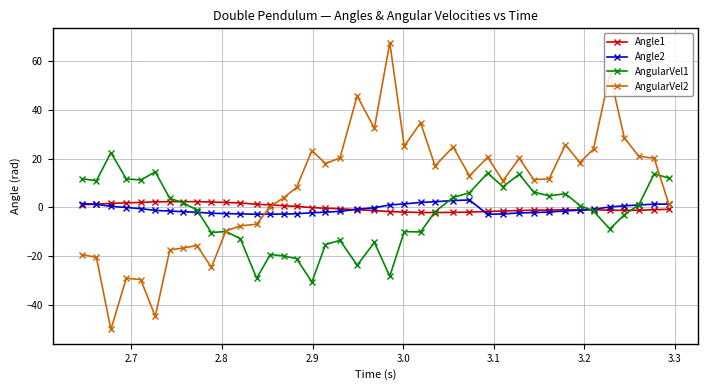

What are all the series names shown in the legend?

Angle1, Angle2, AngularVel1, AngularVel2